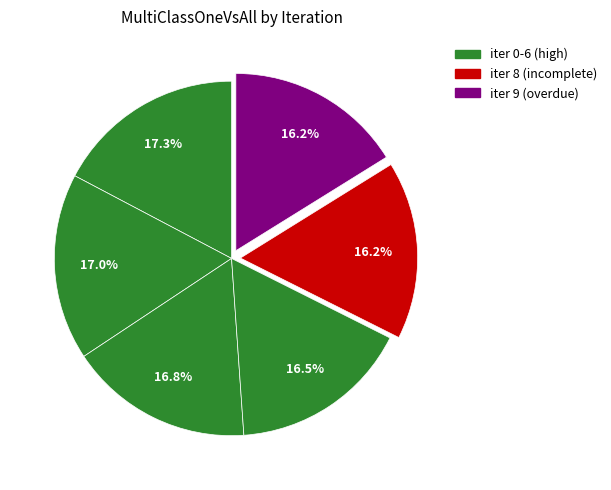

How many segments does this pie chart have?

6